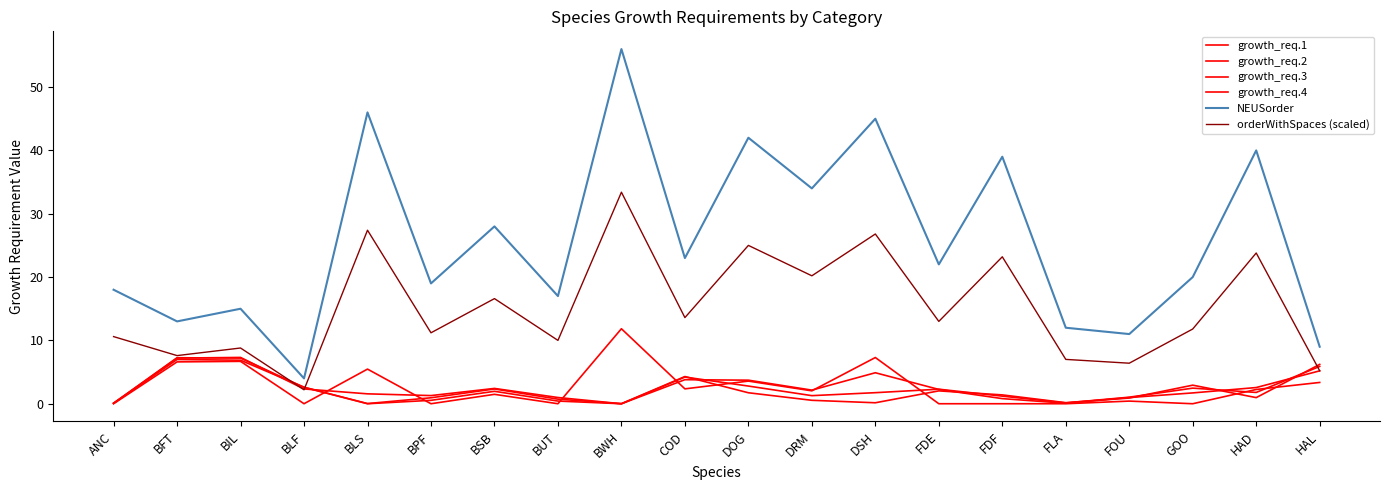

True or false: NEUSorder and orderWithSpaces (scaled) cross at least once.

False